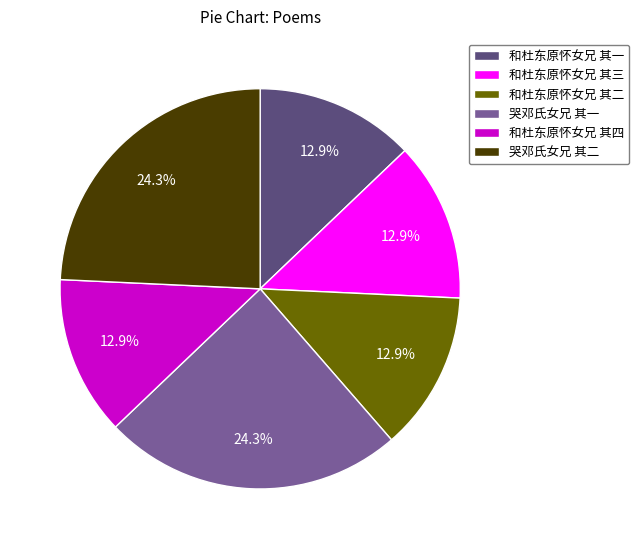

What percentage is the 和杜东原怀女兄 其一 slice, to the nearest percent?

13%